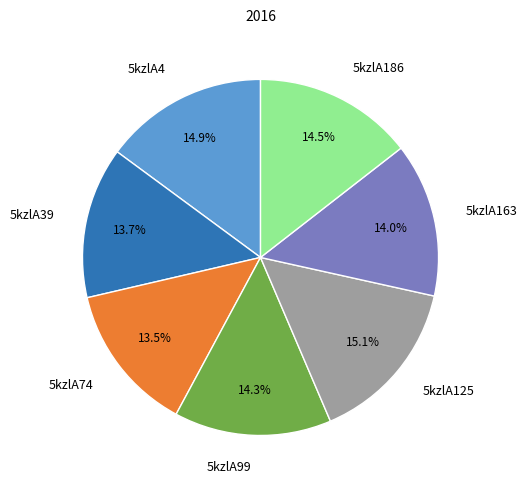

What percentage do 5kzlA99 and 5kzlA186 together represent?

28.8%